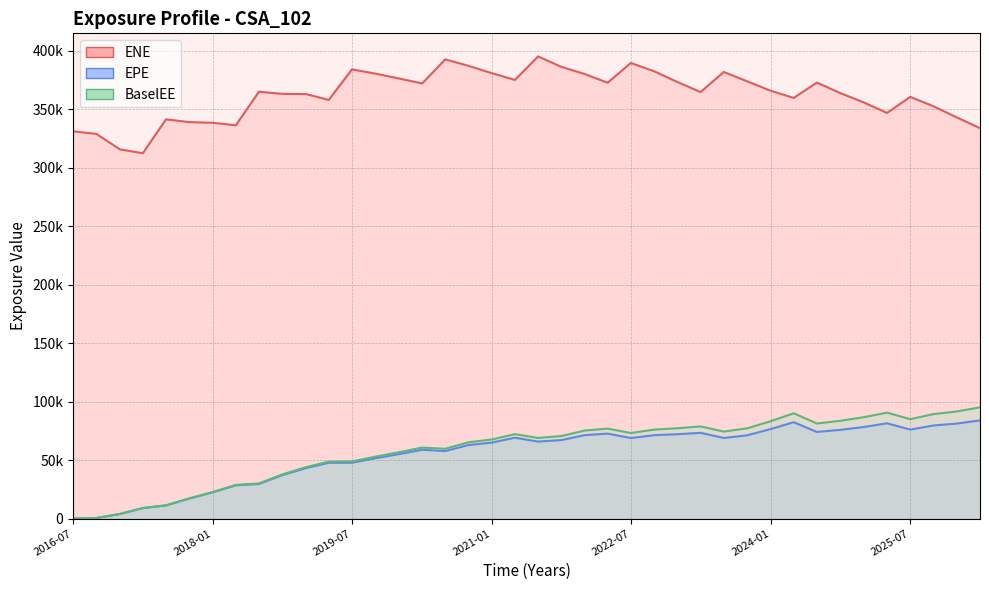

How many interior local valleys does the EPE series have?

6